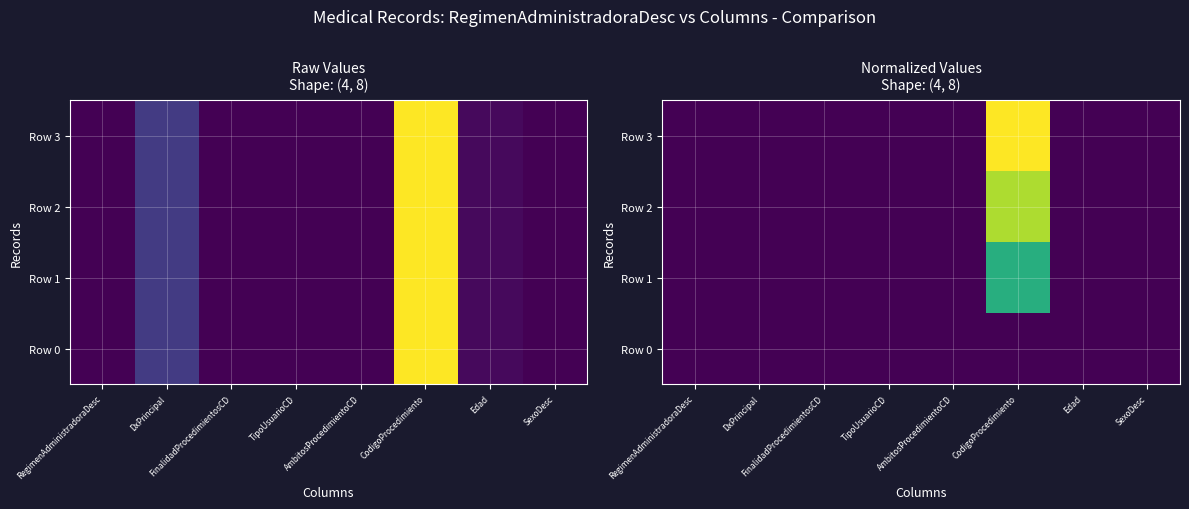

Rank the series at CodigoProcedimiento from highest to lowest value.

Row 3, Row 2, Row 1, Row 0